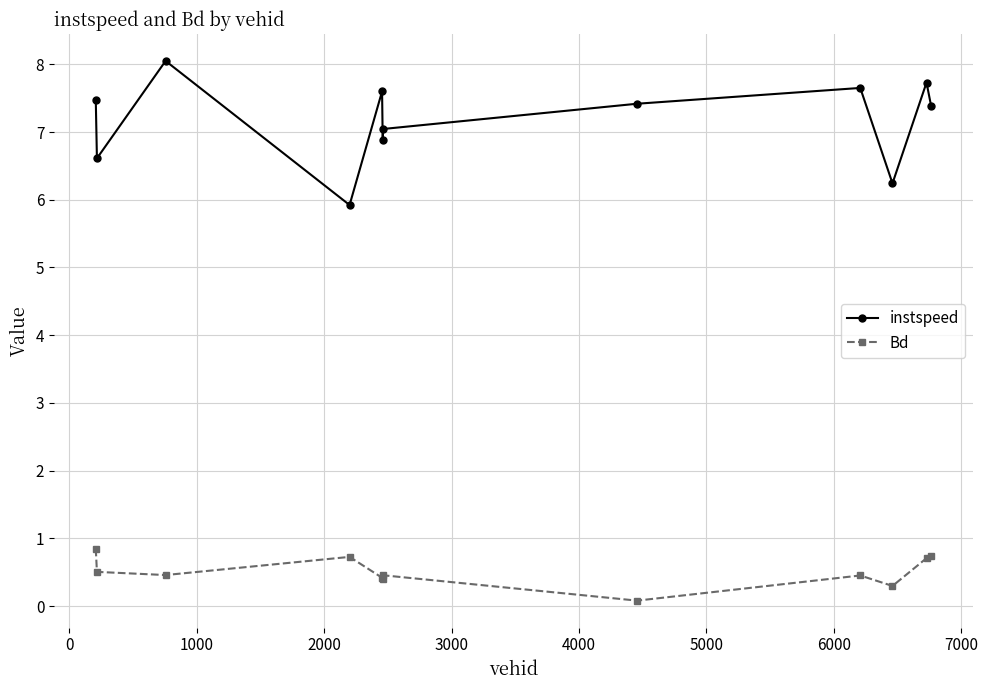

How many interior local peaks does the instspeed series have?

4